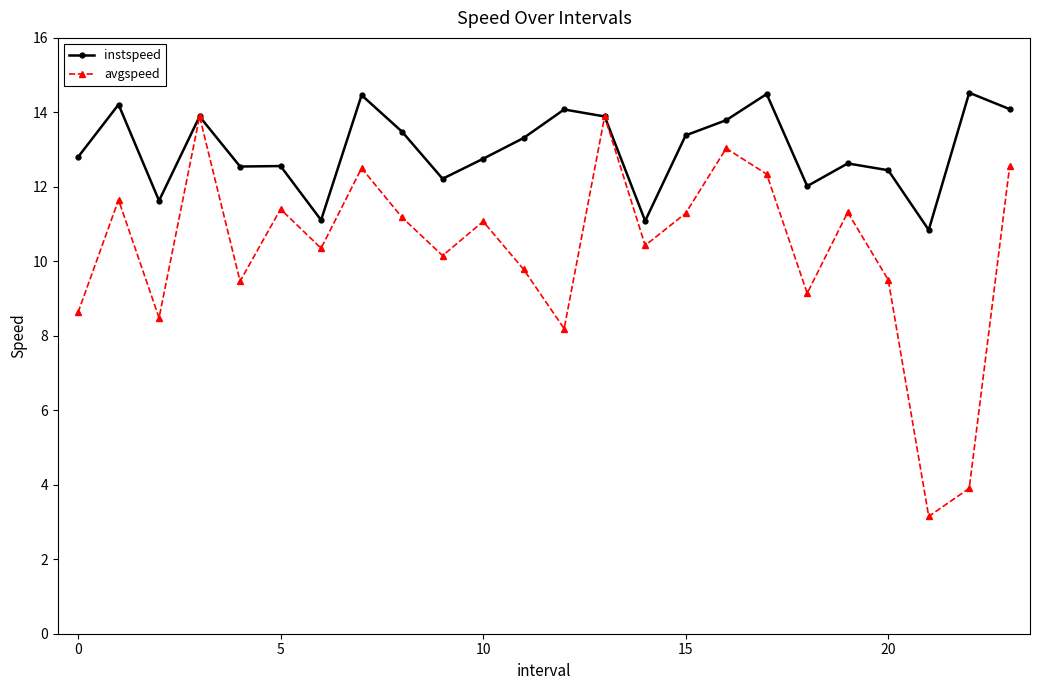

Rank the series by their average value, from highest to lowest.

instspeed, avgspeed